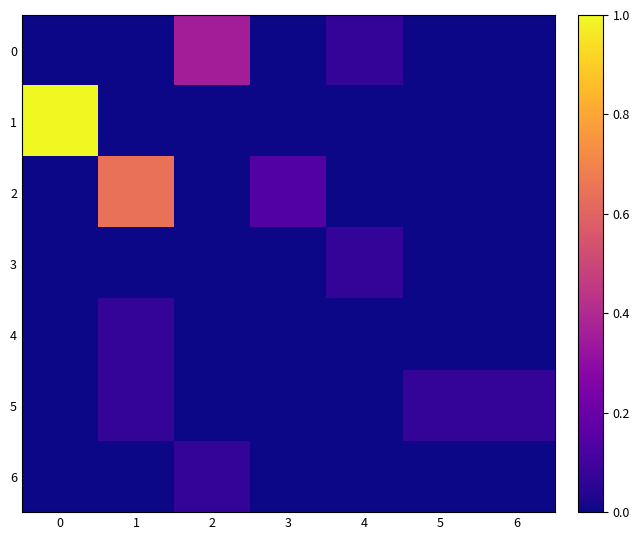

Which series has the largest total across all categories?

1